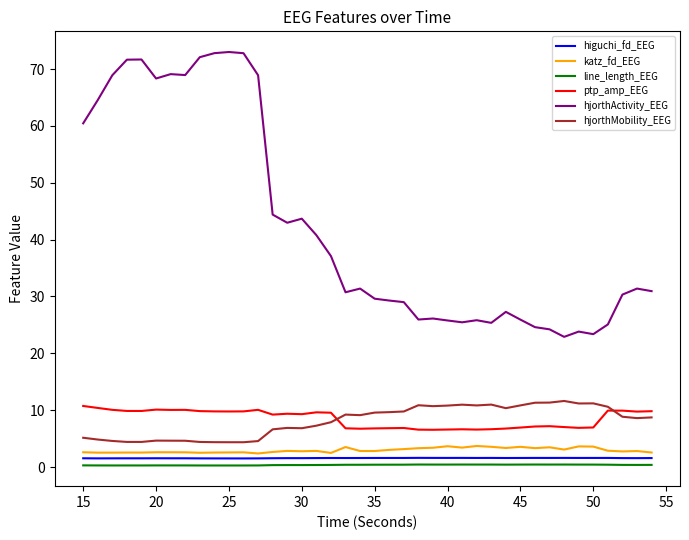

Which series has the widest spread of values?

hjorthActivity_EEG